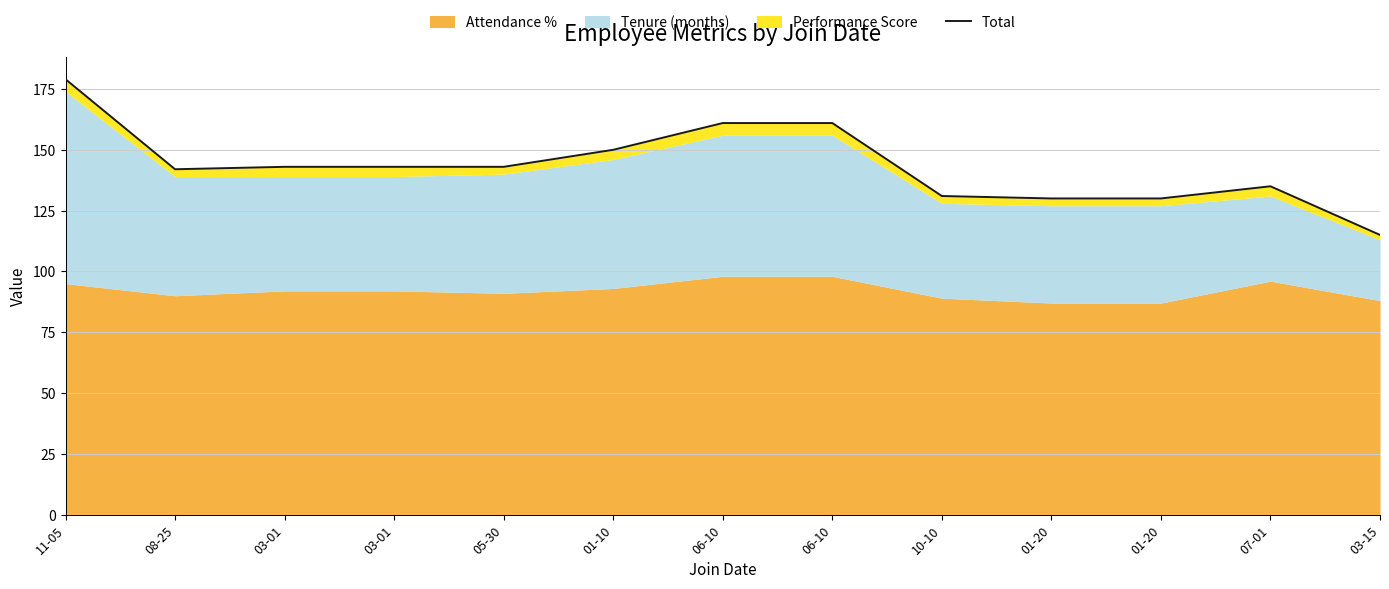

At which label is the value closest to 147?

01-10